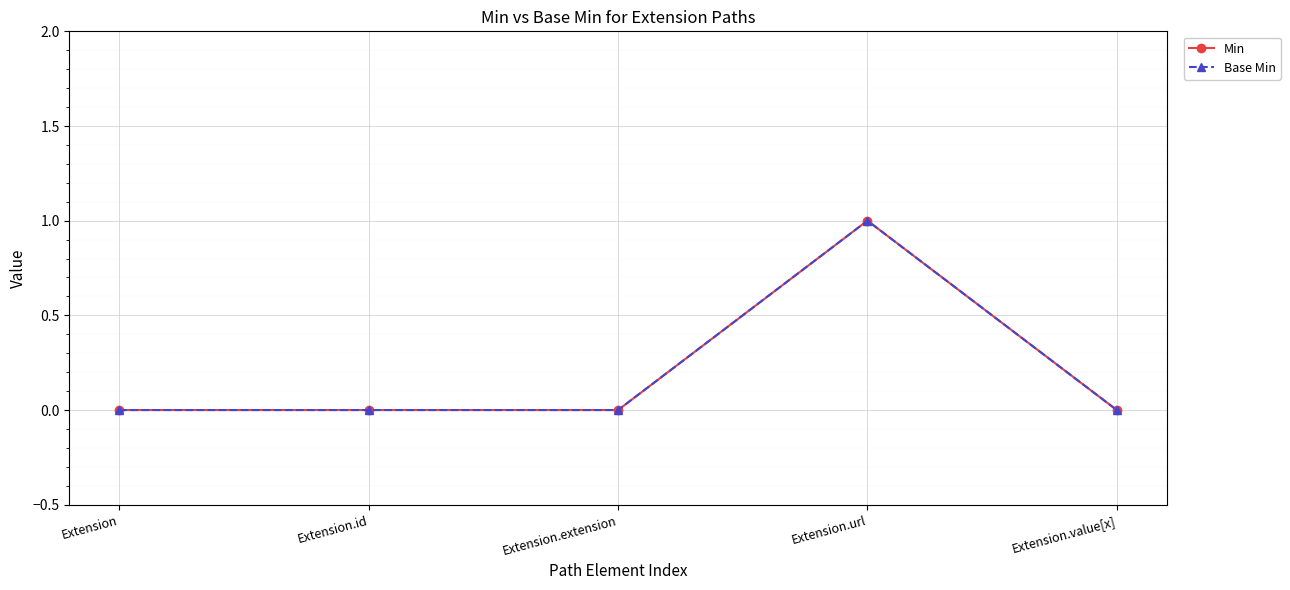

Which has a higher value, Extension.extension or Extension.value[x]?

Extension.extension